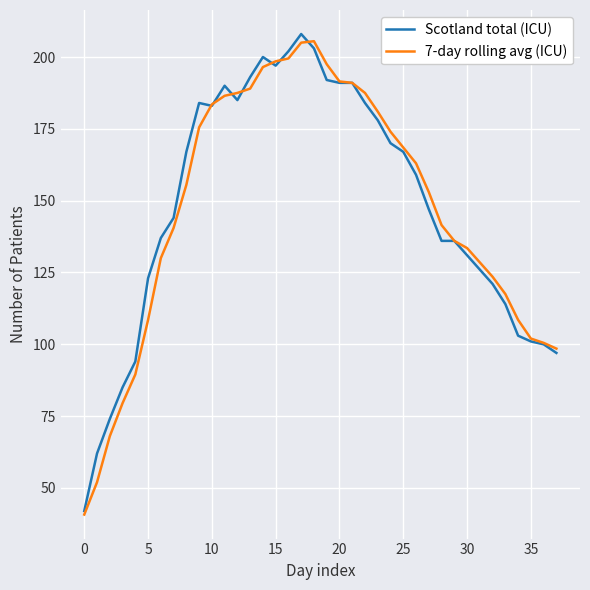

What is the minimum value shown in the chart?

40.7